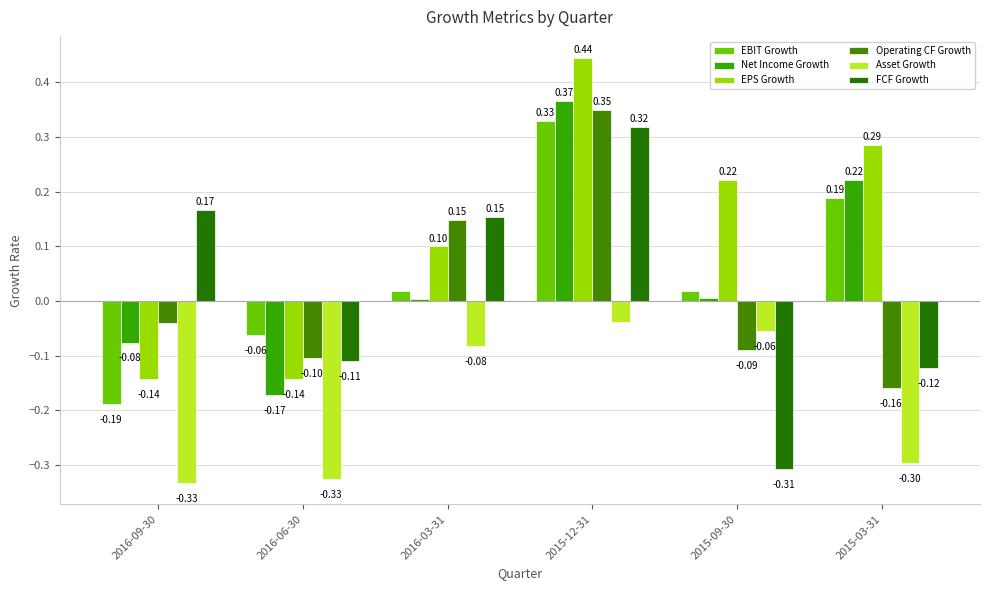

How many data points does each series have?

6